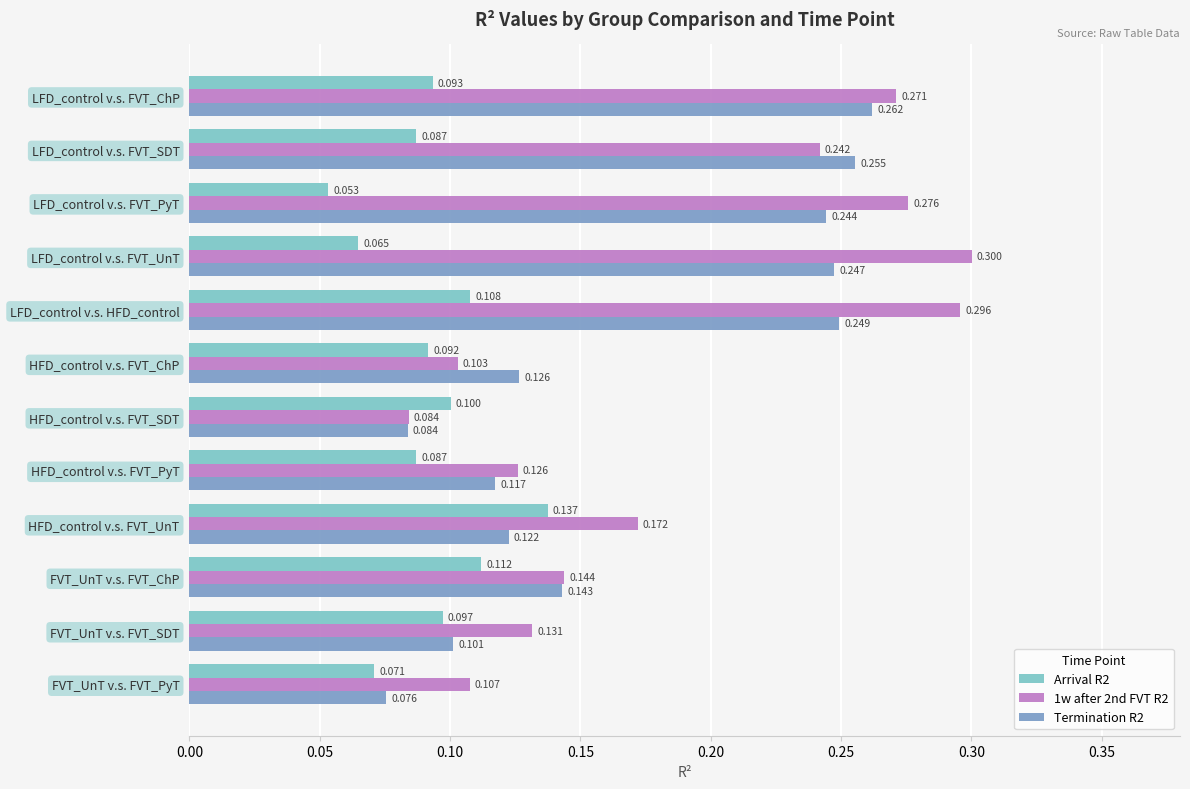

What is the smallest value displayed?

0.1